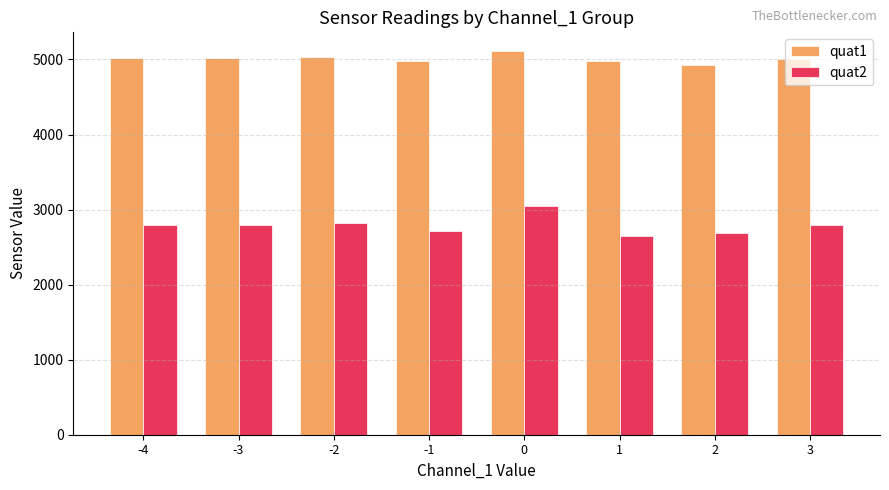

Is it true that quat2 equals 2651.0 at 1?

True